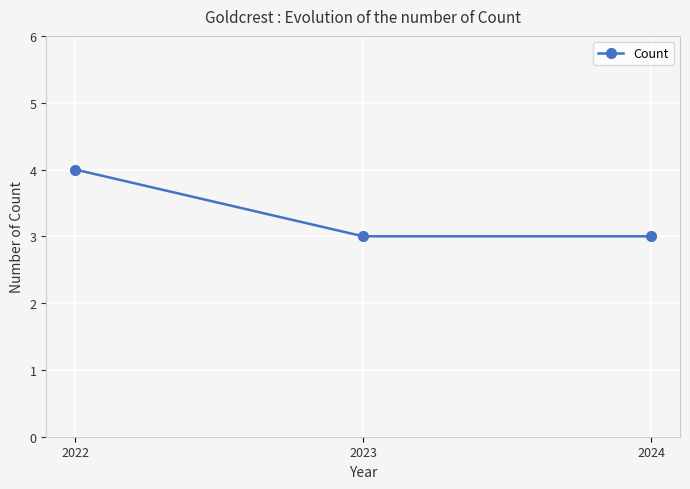

What is the average value?

3